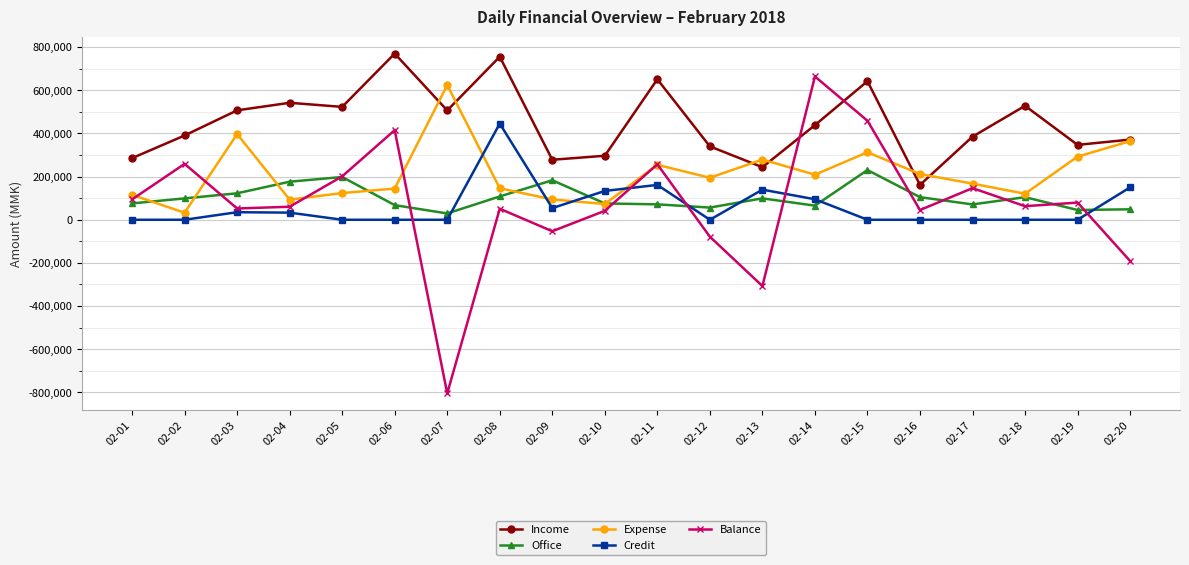

Between which two adjacent categories do Expense and Credit first intersect?

02-07 and 02-08